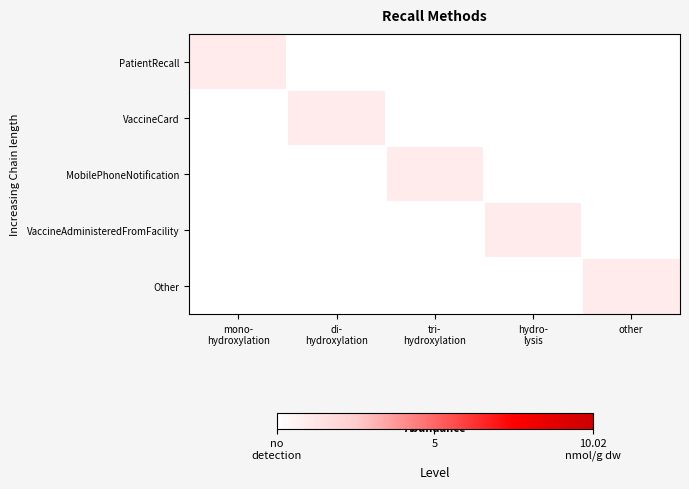

Which series changed the most between mono- hydroxylation and di- hydroxylation?

PatientRecall